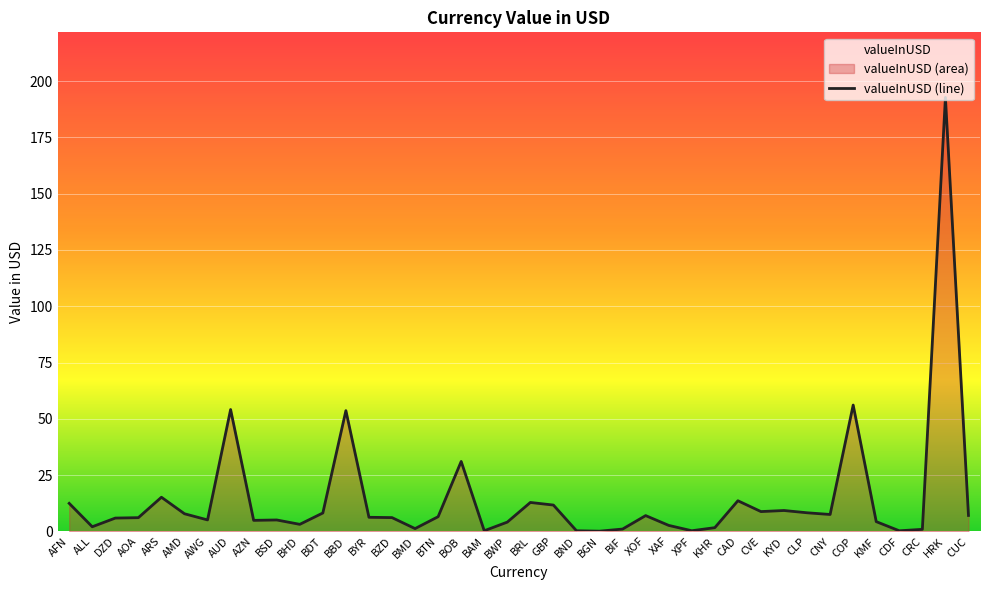

What is the change in value from AUD to GBP?

-42.4